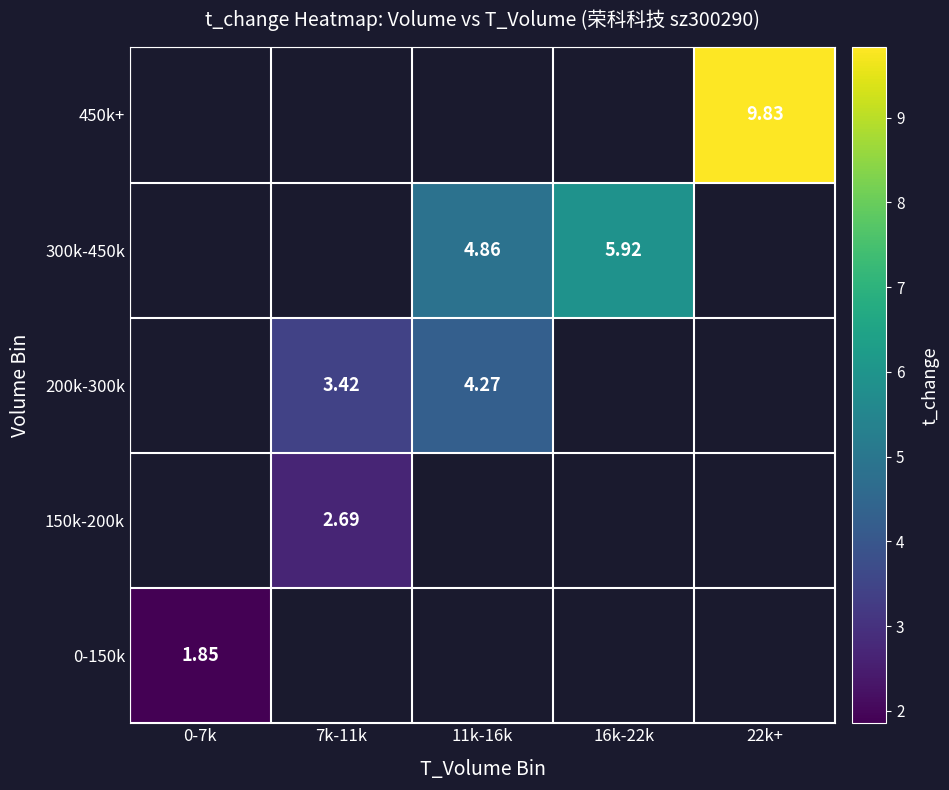

What is the minimum value shown in the chart?

1.9